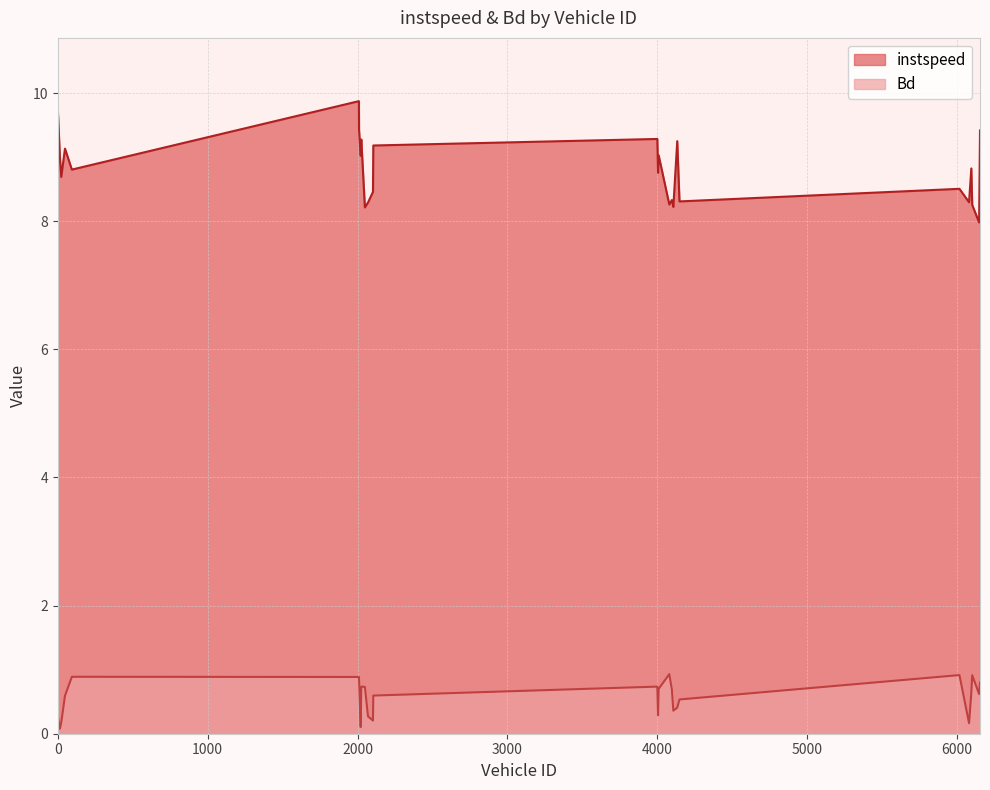

What is the label of the 24th point from the right?

48.0